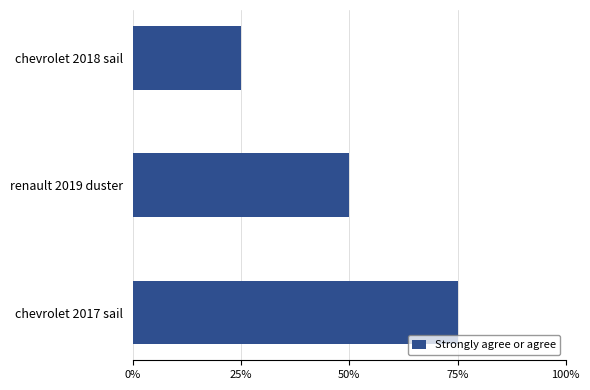

Rank the categories by value from lowest to highest.

chevrolet 2018 sail, renault 2019 duster, chevrolet 2017 sail